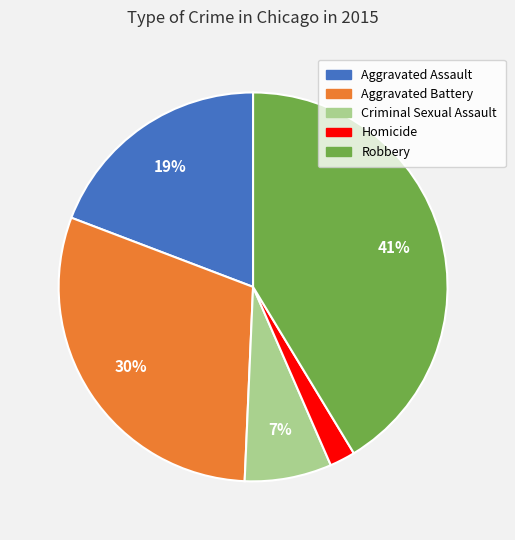

Do Aggravated Assault and Aggravated Battery together represent more than half of the pie?

No